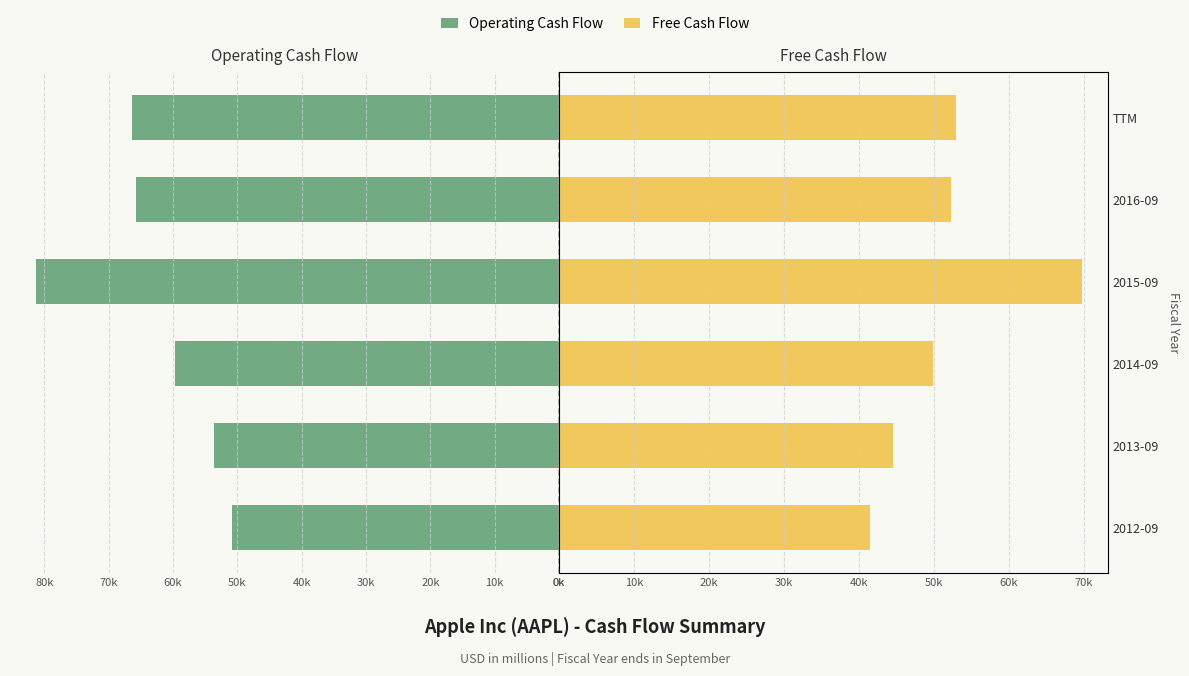

How many bars are there in each group?

2